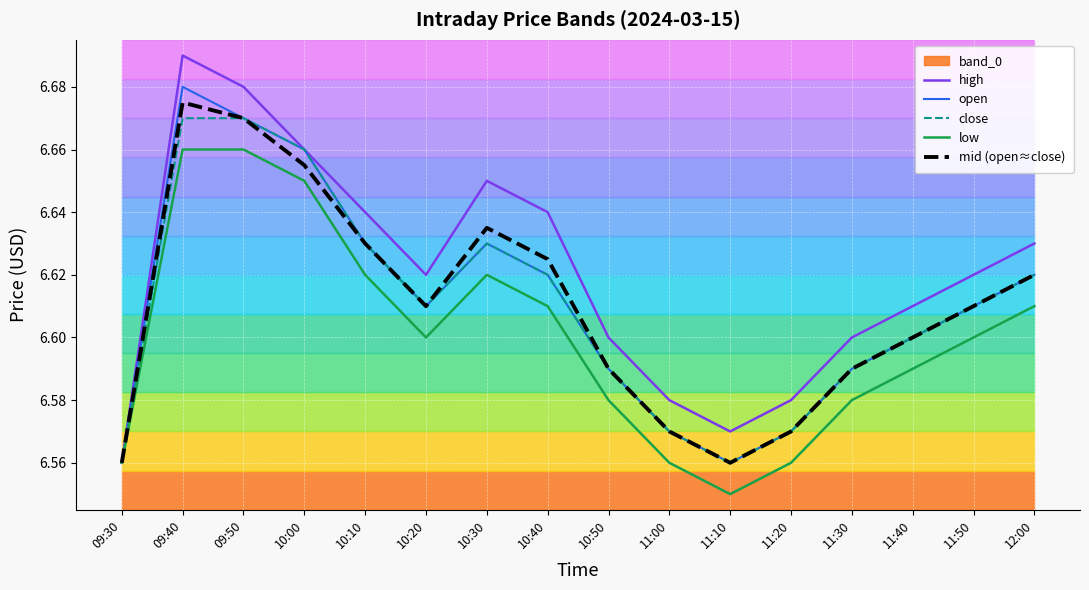

Is the value of close at 12:00 greater than the value of high at 12:00?

No